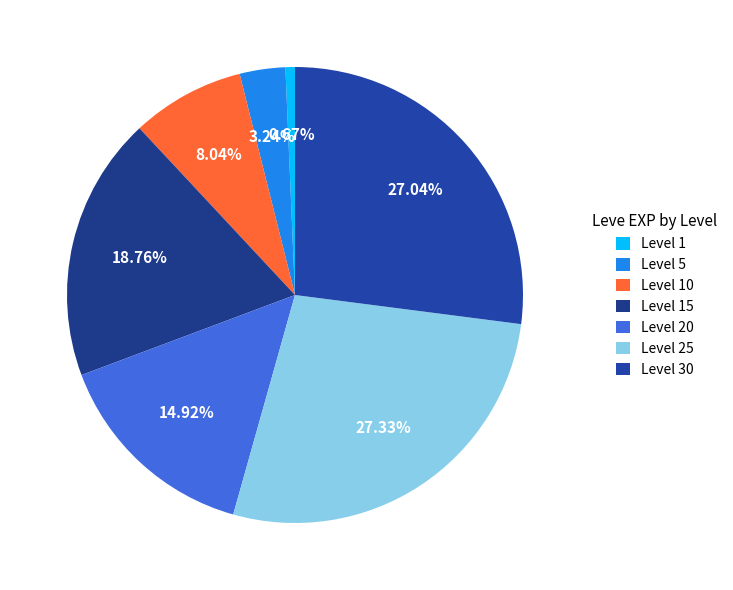

Is there any slice that represents more than half of the pie?

No